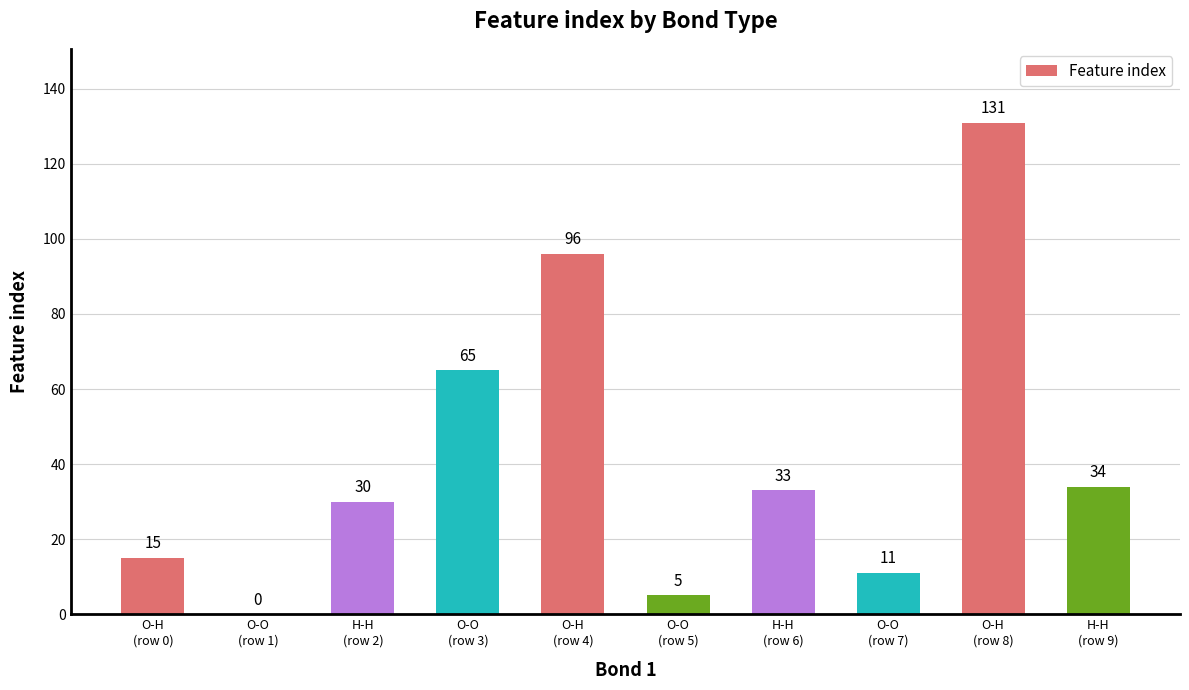

Reading left to right, list all the values displayed in this chart.

O-H
(row 0)=15	O-O
(row 1)=0	H-H
(row 2)=30	O-O
(row 3)=65	O-H
(row 4)=96	O-O
(row 5)=5	H-H
(row 6)=33	O-O
(row 7)=11	O-H
(row 8)=131	H-H
(row 9)=34